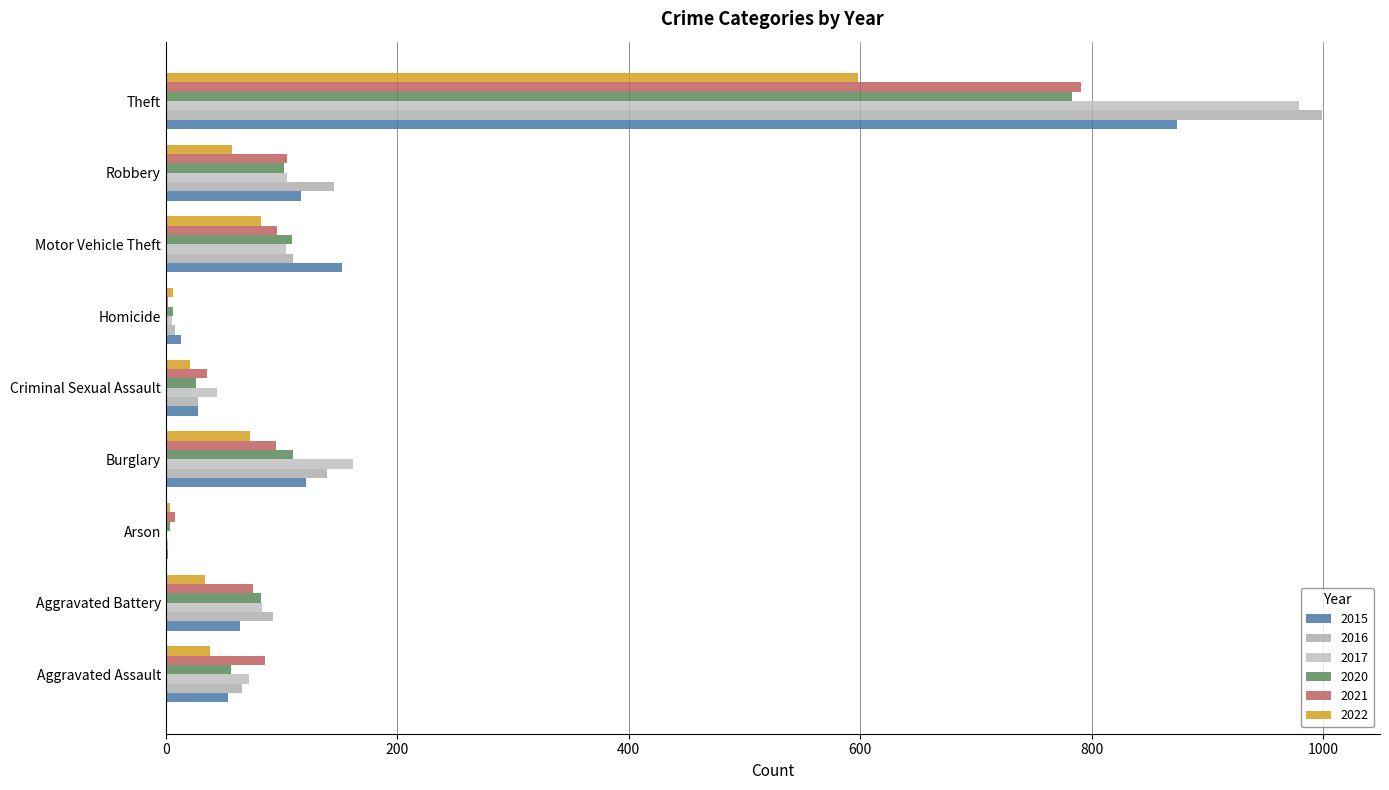

Which series has the widest spread of values?

2016